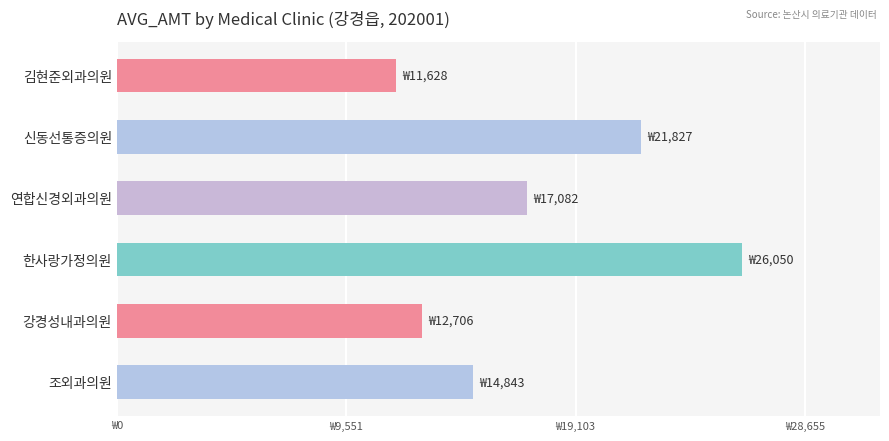

Which category has the highest value across all series?

한사랑가정의원